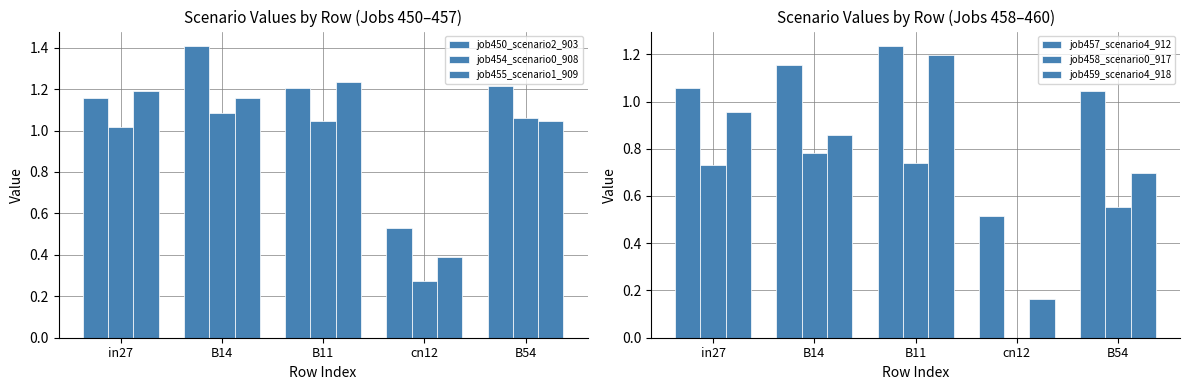

Reading right to left, transcribe all the data shown in this chart.

job450_scenario2_903: B54=1.2	cn12=0.5	B11=1.2	B14=1.4	in27=1.2
job454_scenario0_908: B54=1.1	cn12=0.3	B11=1.0	B14=1.1	in27=1.0
job455_scenario1_909: B54=1.0	cn12=0.4	B11=1.2	B14=1.2	in27=1.2
job457_scenario4_912: B54=1.0	cn12=0.5	B11=1.2	B14=1.2	in27=1.1
job458_scenario0_917: B54=0.6	cn12=0.0	B11=0.7	B14=0.8	in27=0.7
job459_scenario4_918: B54=0.7	cn12=0.2	B11=1.2	B14=0.9	in27=1.0